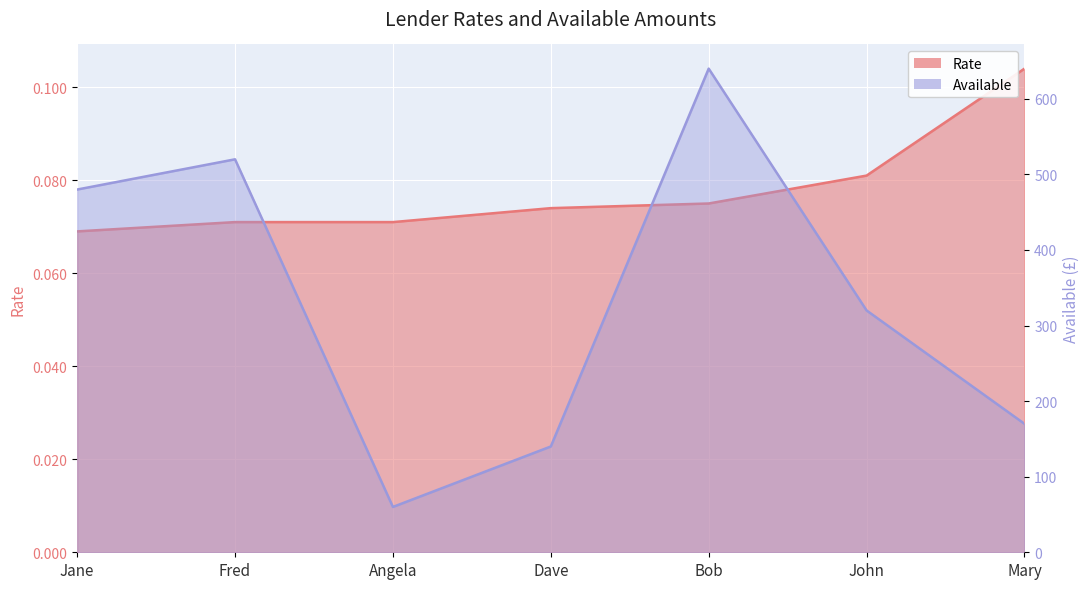

How many data points in Available are above 320?

3